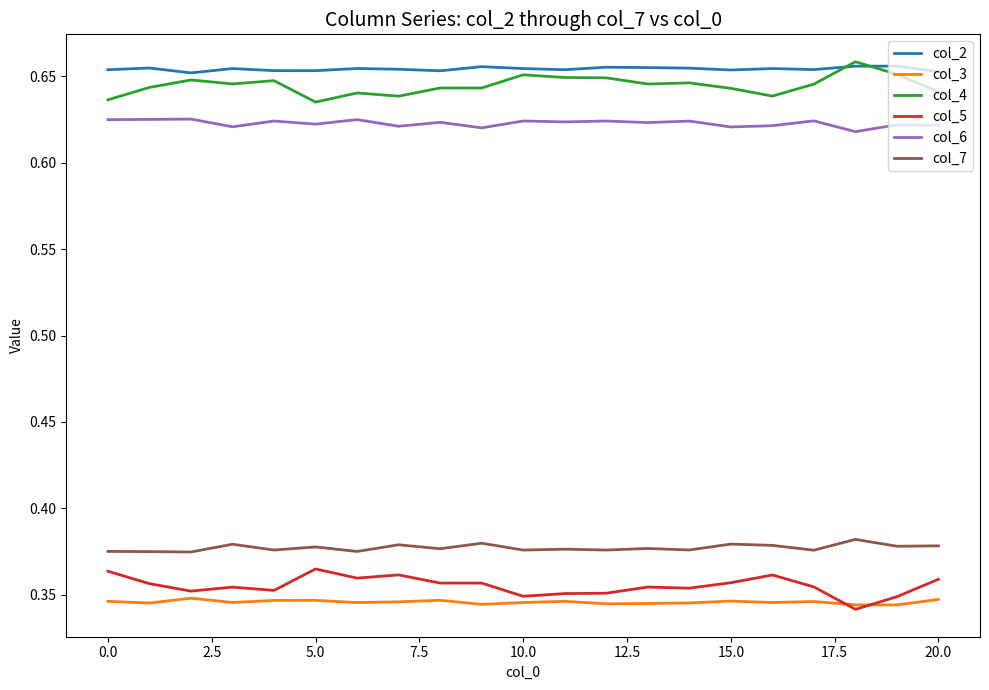

What are all the series names shown in the legend?

col_2, col_3, col_4, col_5, col_6, col_7